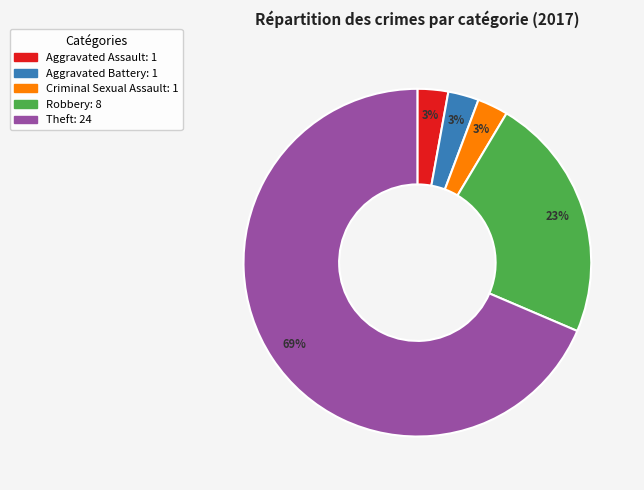

To the nearest percent, what is the average slice percentage?

20%